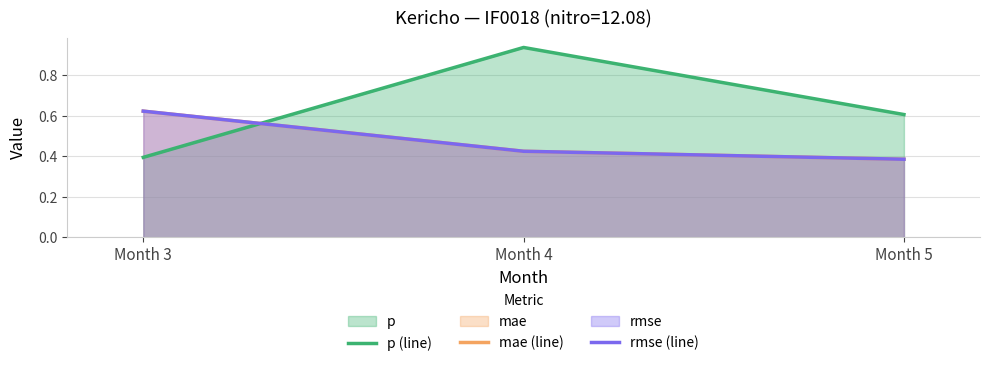

At how many categories does at least one series exceed 0?

3